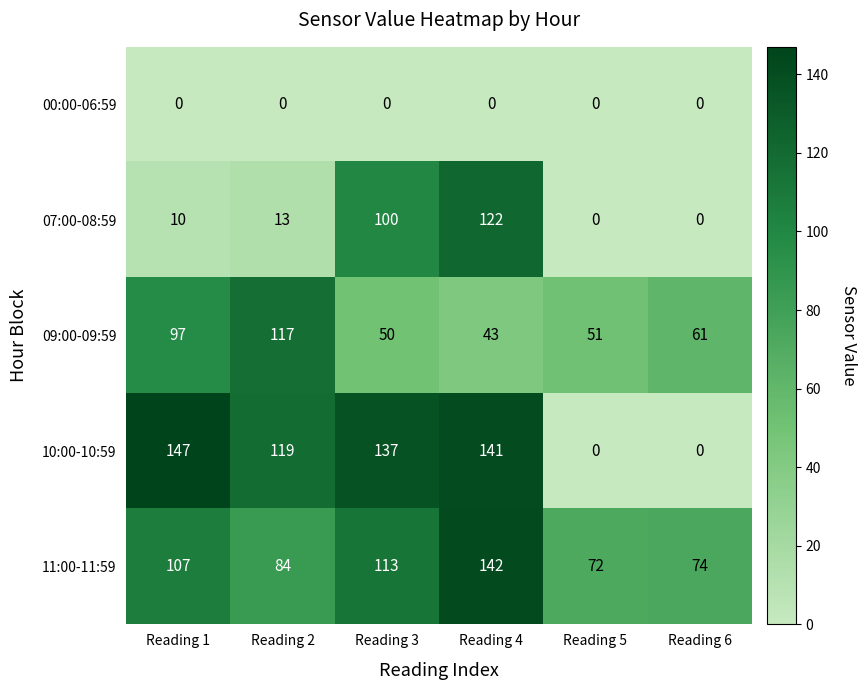

Reading left to right, extract all data points from this chart.

00:00-06:59: Reading 1=0	Reading 2=0	Reading 3=0	Reading 4=0	Reading 5=0	Reading 6=0
07:00-08:59: Reading 1=10	Reading 2=13	Reading 3=100	Reading 4=122	Reading 5=0	Reading 6=0
09:00-09:59: Reading 1=97	Reading 2=117	Reading 3=50	Reading 4=43	Reading 5=51	Reading 6=61
10:00-10:59: Reading 1=147	Reading 2=119	Reading 3=137	Reading 4=141	Reading 5=0	Reading 6=0
11:00-11:59: Reading 1=107	Reading 2=84	Reading 3=113	Reading 4=142	Reading 5=72	Reading 6=74